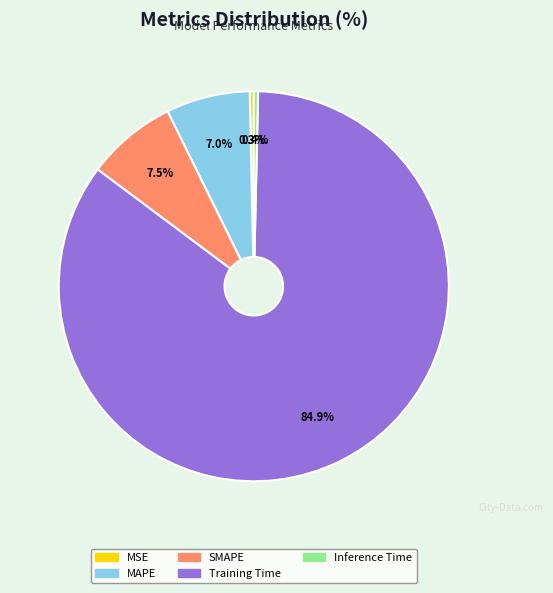

Is there any slice that represents more than half of the pie?

Yes